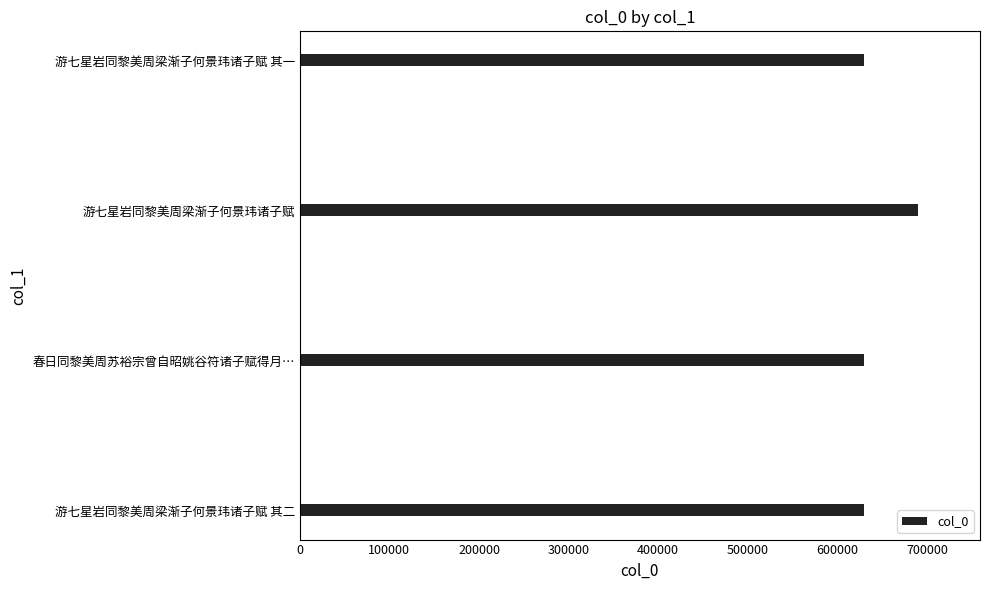

Which has a higher value, 游七星岩同黎美周梁渐子何景玮诸子赋 其一 or 游七星岩同黎美周梁渐子何景玮诸子赋?

游七星岩同黎美周梁渐子何景玮诸子赋